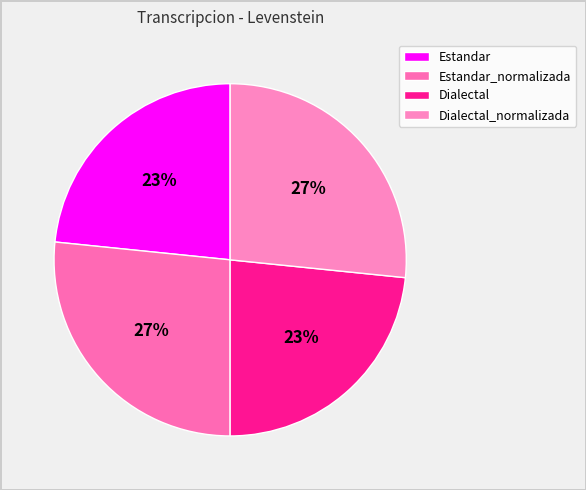

What is the change in value from Estandar to Dialectal_normalizada?

+7.6